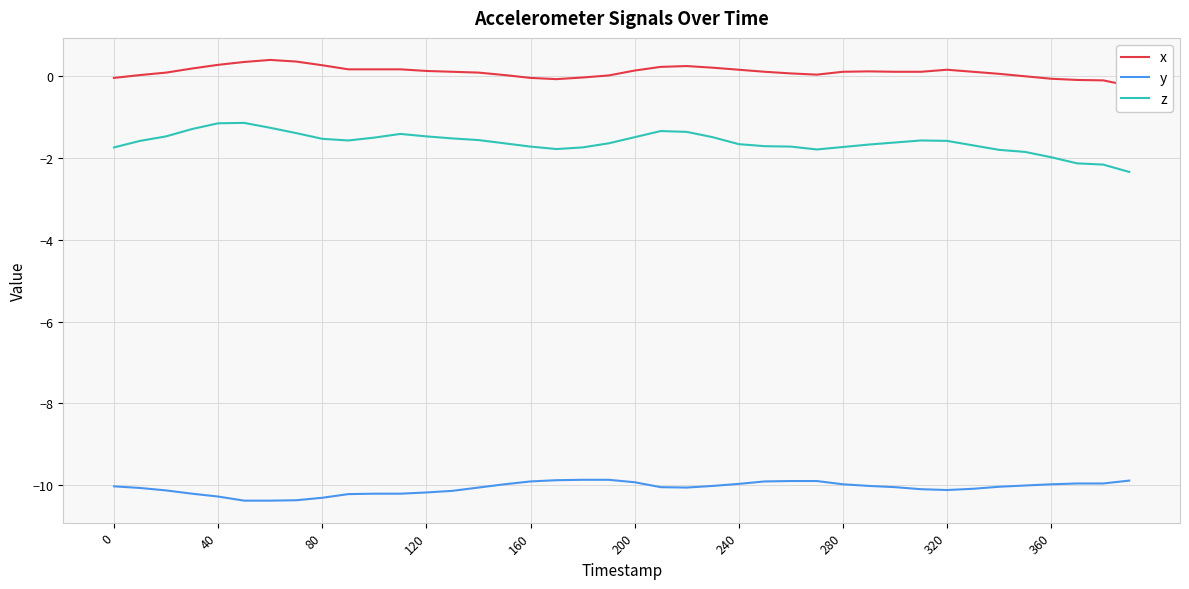

Does the chart display data point markers on the line(s)?

No